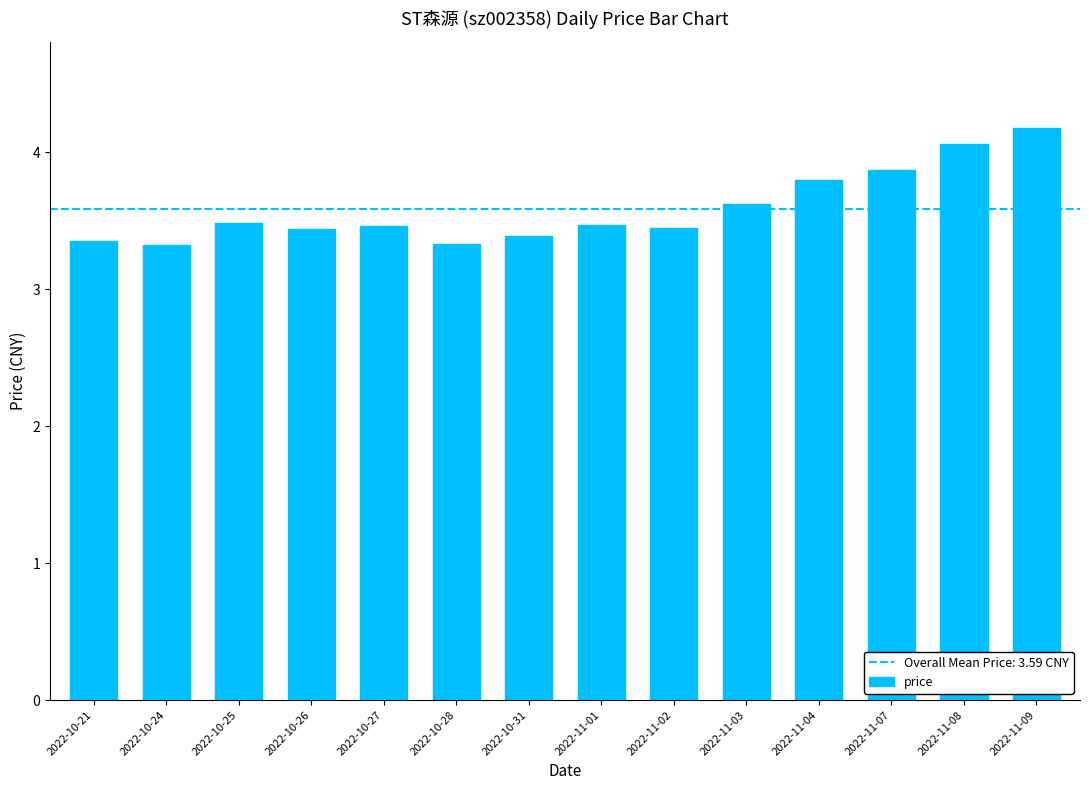

What is the label of the 3rd bar from the right?

2022-11-07